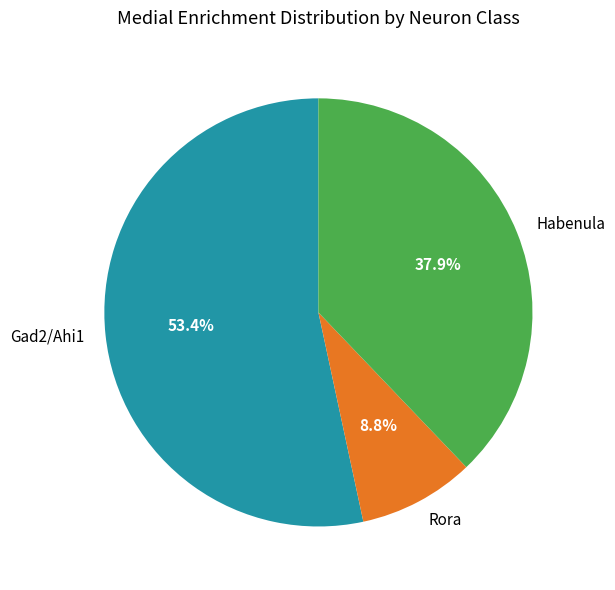

Which has a higher value, Habenula or Gad2/Ahi1?

Gad2/Ahi1